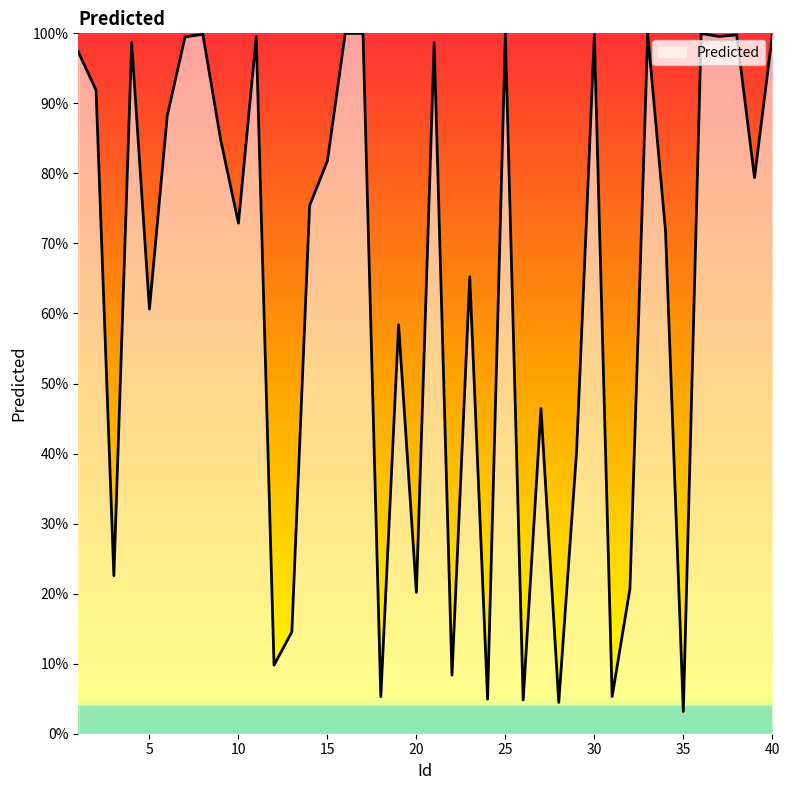

Where is the data nearest to the value 0?

35